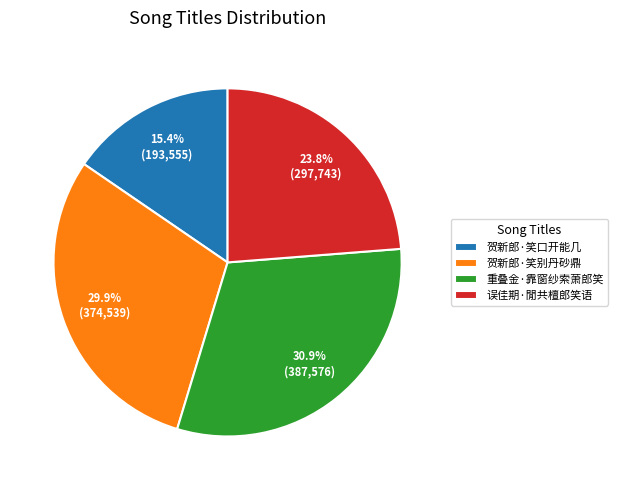

Which category has the smallest portion of the pie?

贺新郎·笑口开能几